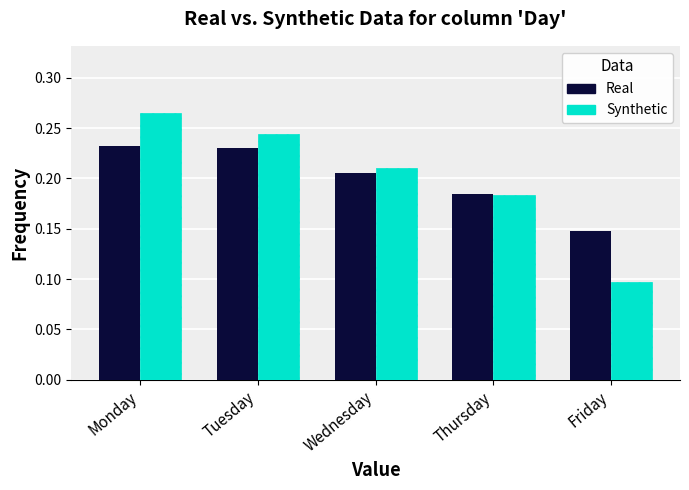

How many bars are there in each group?

2